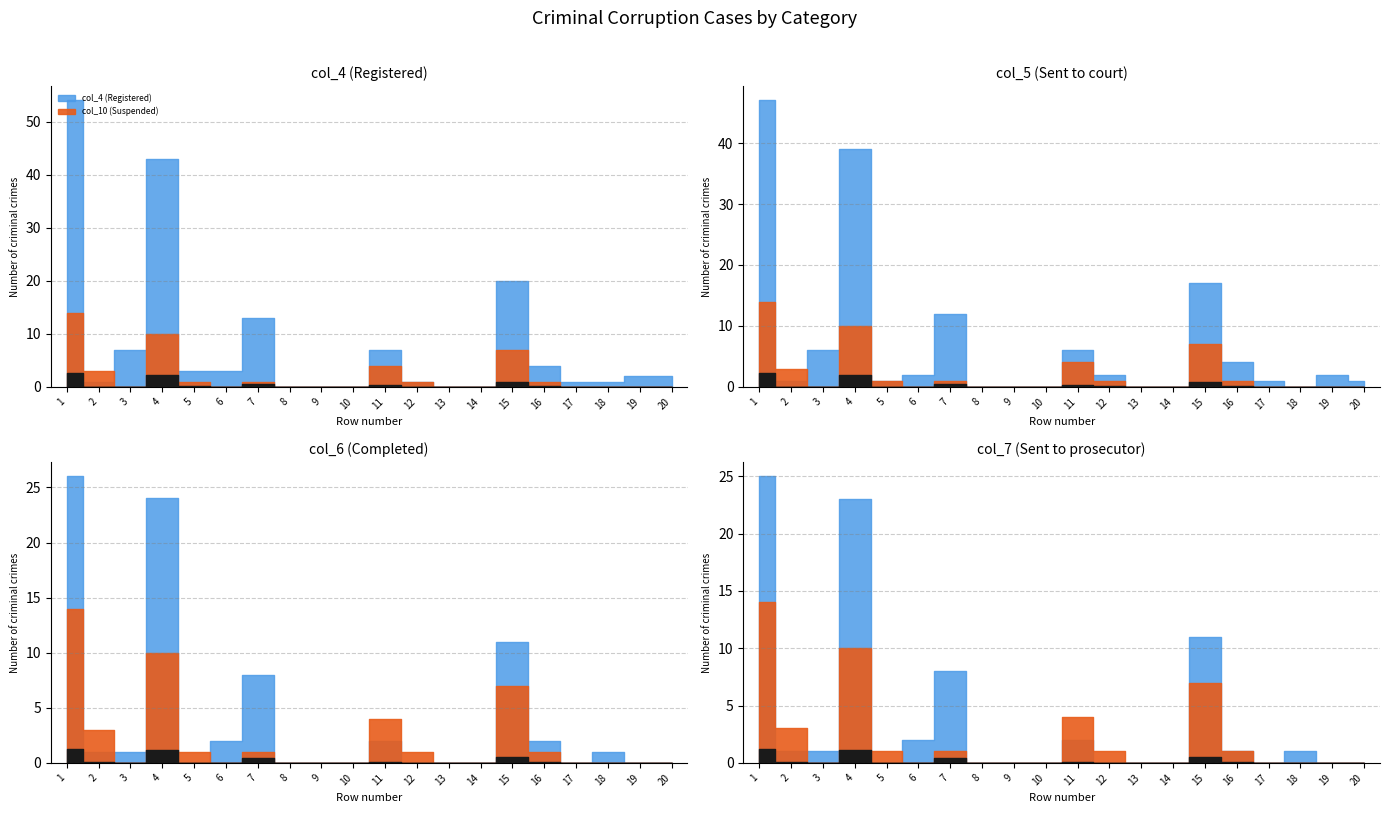

True or false: col_4 (Registered) and col_6 (Completed) cross at least once.

False